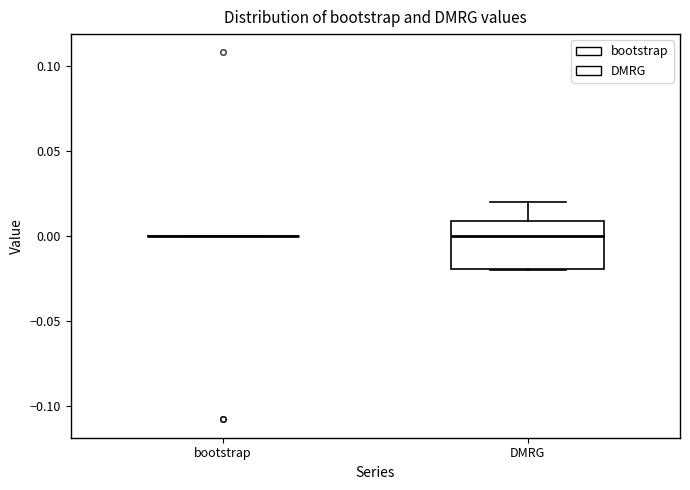

Reading left to right, transcribe this box plot: for each box, give where its median line is, the range the box spans, and where its two whiskers end, as read against the y-axis. The values are not printed on the chart, so give them approximately, as read against the axis.

bootstrap: box collapsed to a line at 0.00, whiskers 0.00 to 0.00
DMRG: median 0.00, box -0.02 to 0.01, whiskers -0.02 to 0.02